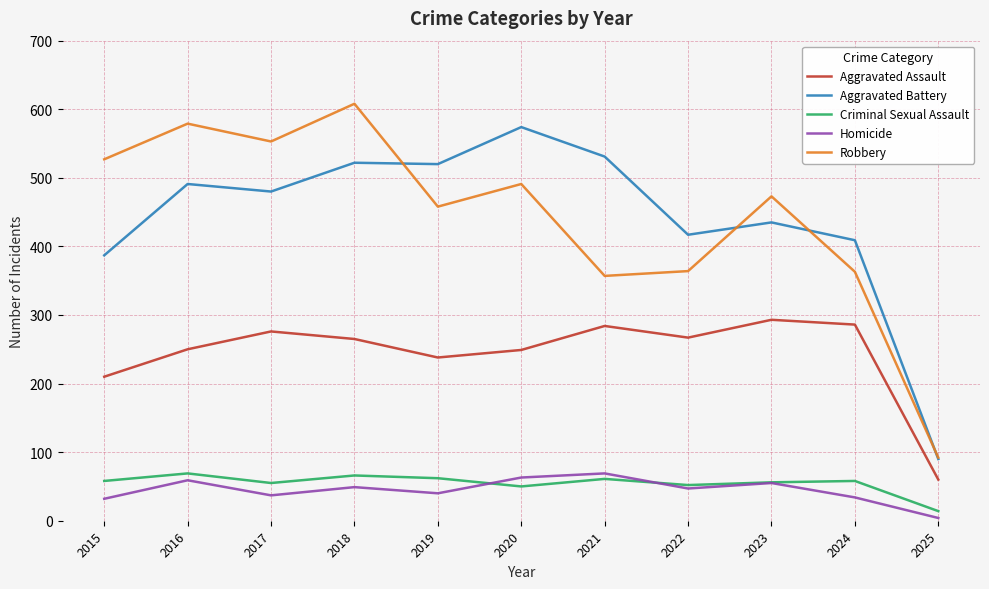

Is it true that Homicide equals 37 at 2017?

True